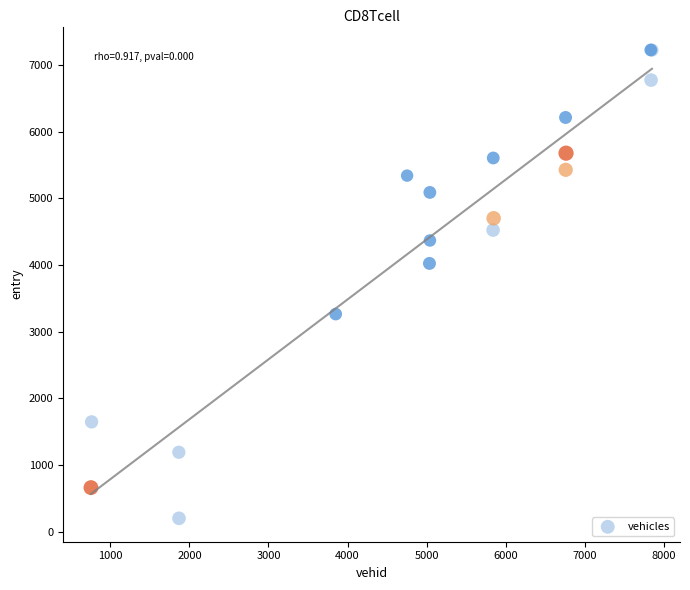

What Y value in the scatter plot is closest to 3714?

4024.9